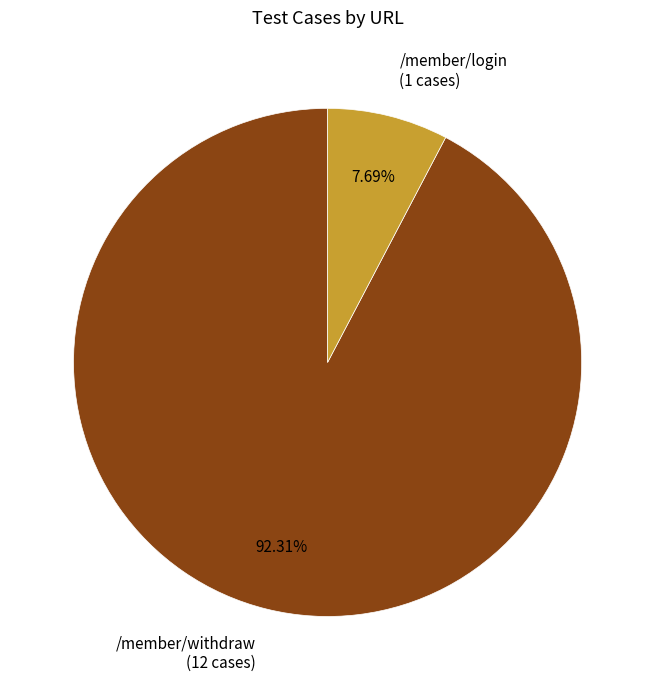

Which slice represents more than half of the pie?

/member/withdraw